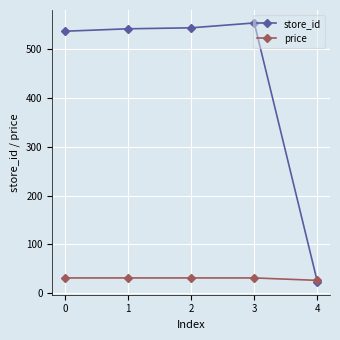

What is the difference between the second highest and minimum values in the price series?

5.0